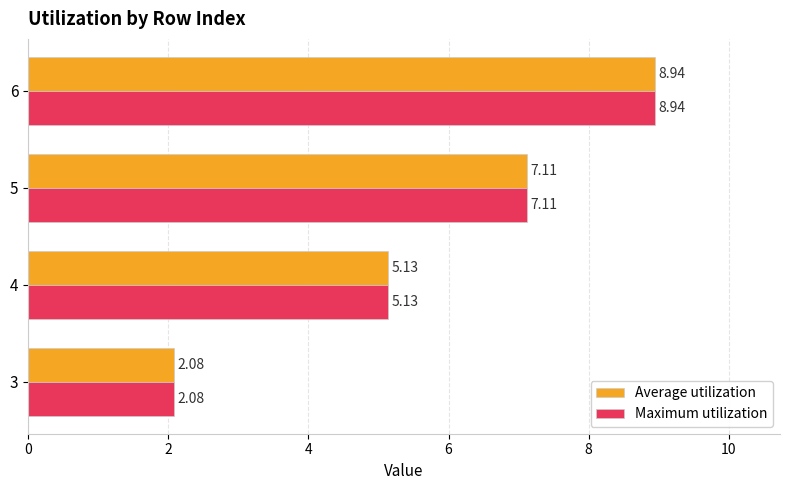

The Maximum utilization series shows 8.9 at 6. True or false?

True